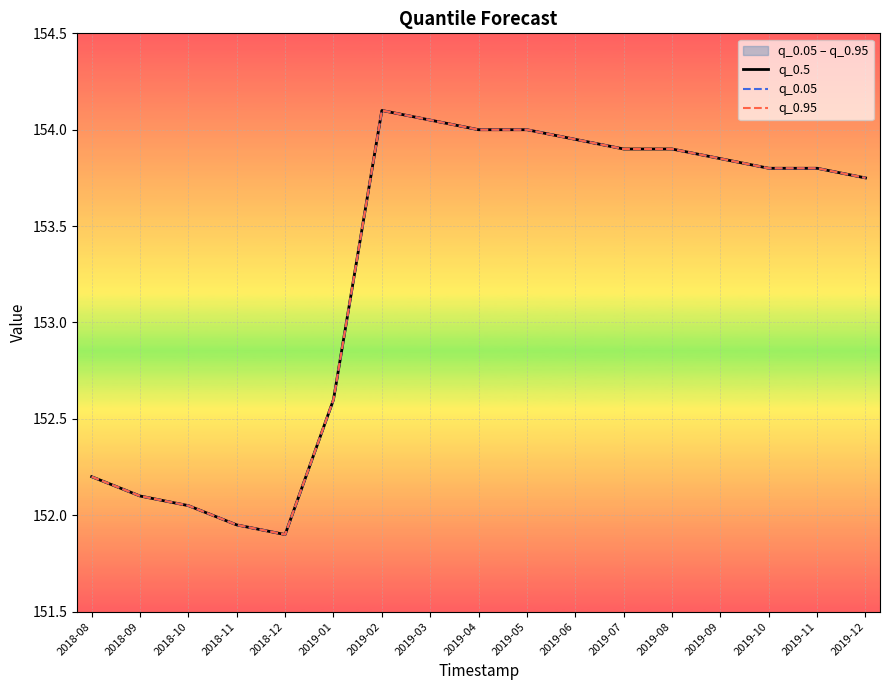

Where is the first local minimum for q_0.5?

2018-12